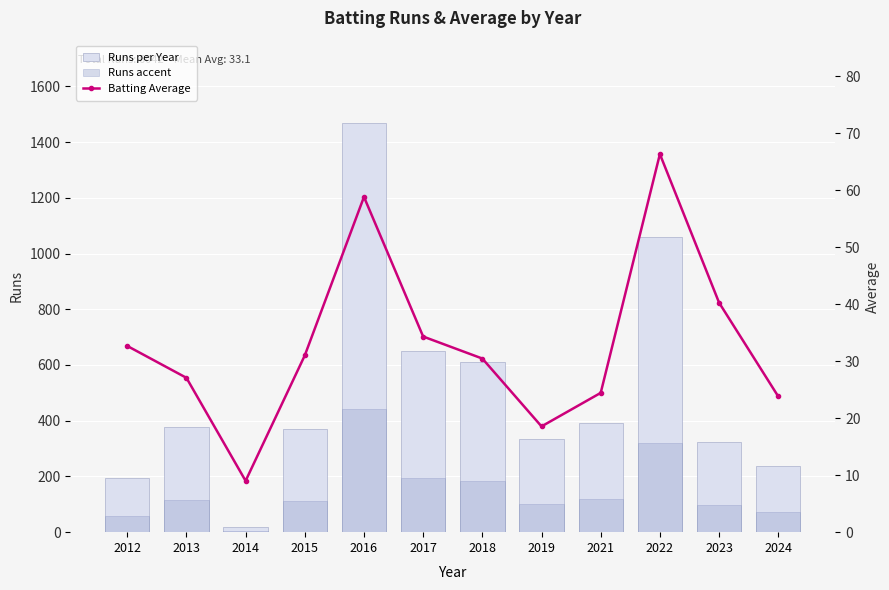

What is the difference between the second highest and second lowest values in the Batting Average series?

40.2